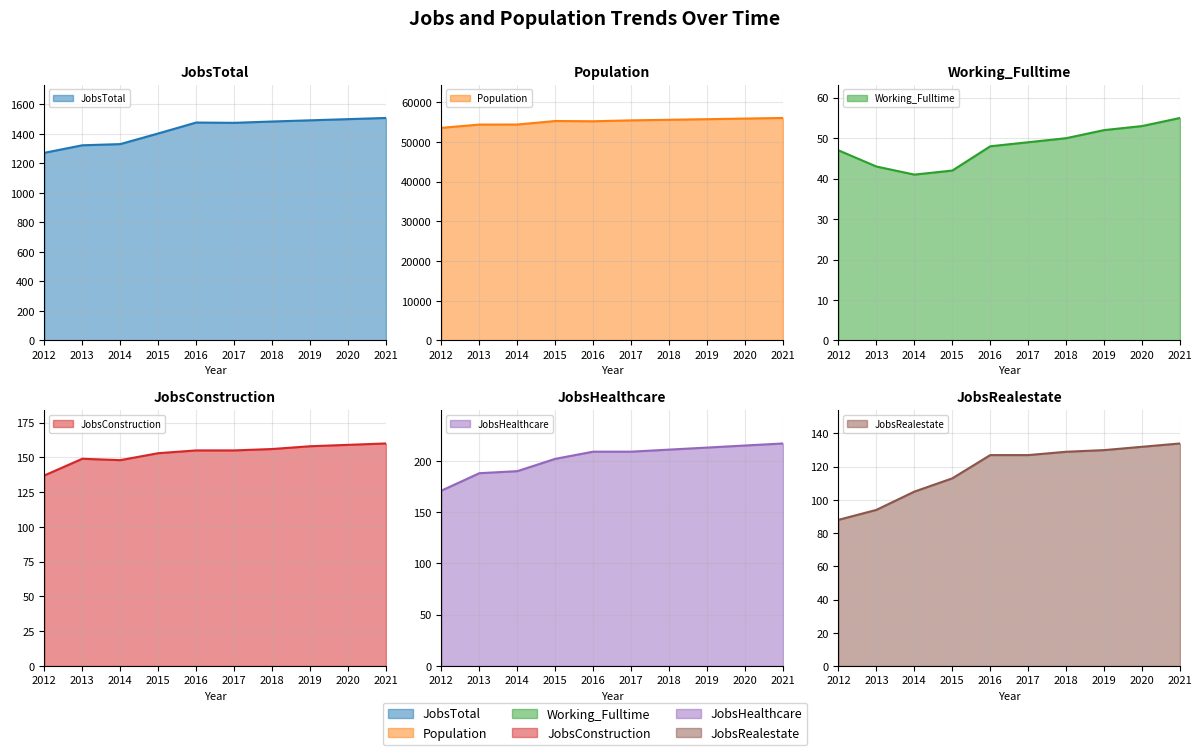

What is the value of the Working_Fulltime point at the 6th from the left?

49